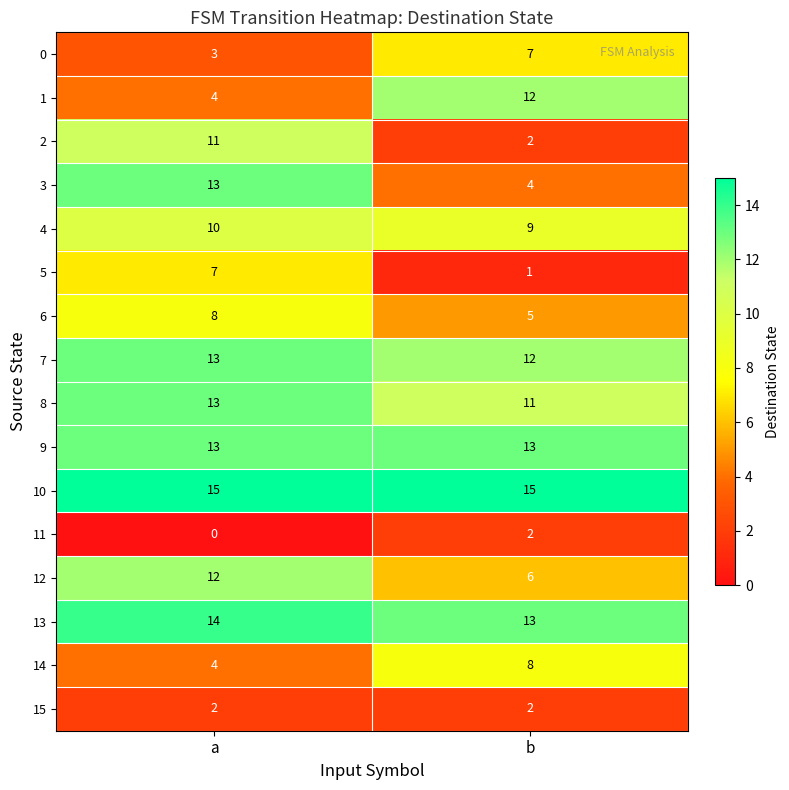

What is the total value across all series at b?

122